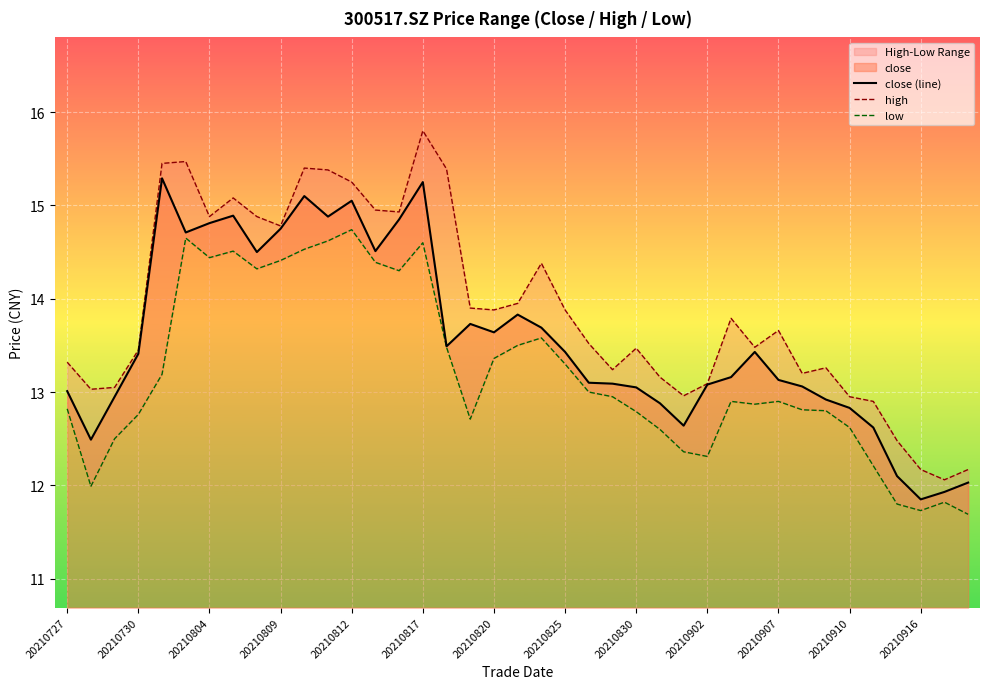

The value of close (line) at 20210730 is 6.5. True or false?

False